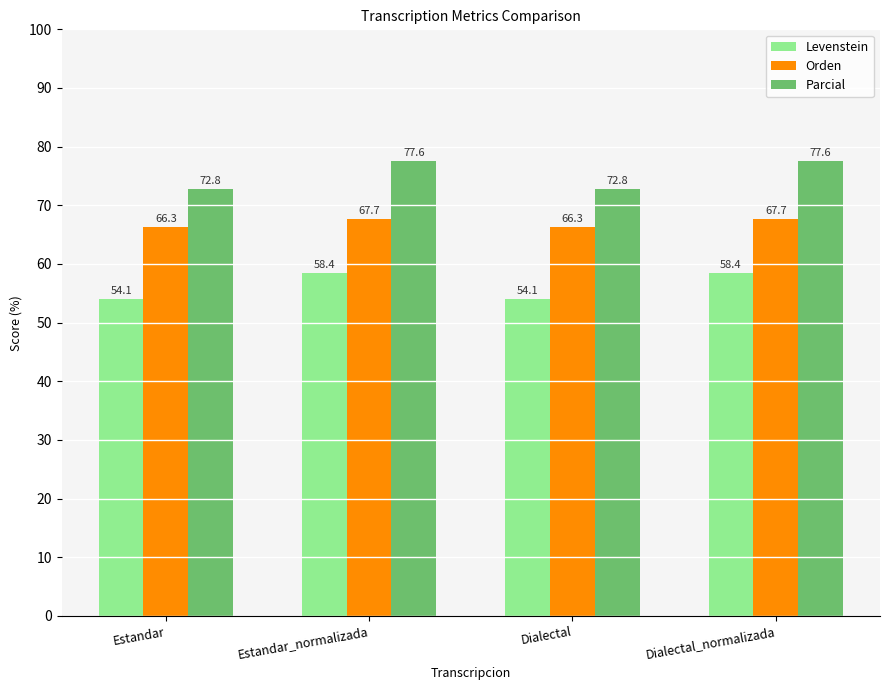

How many categories are shown in the chart?

4